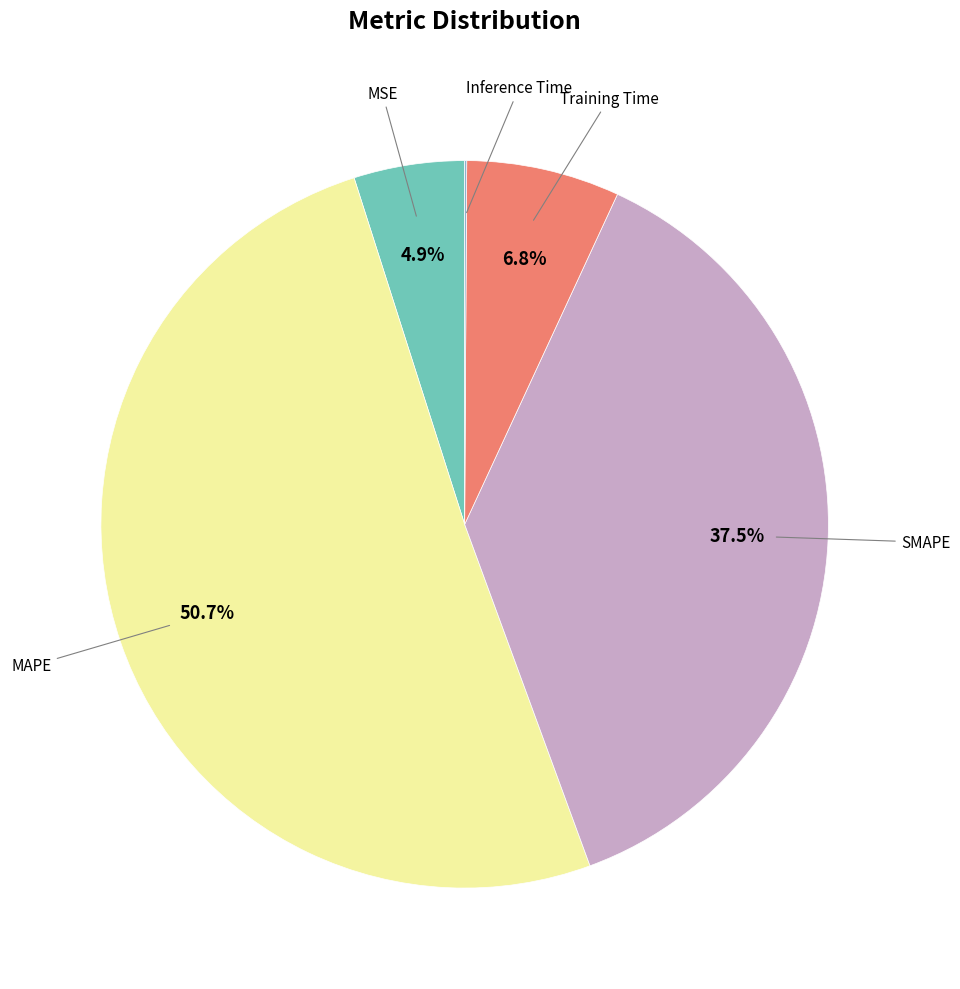

What is the largest slice in the pie chart?

MAPE